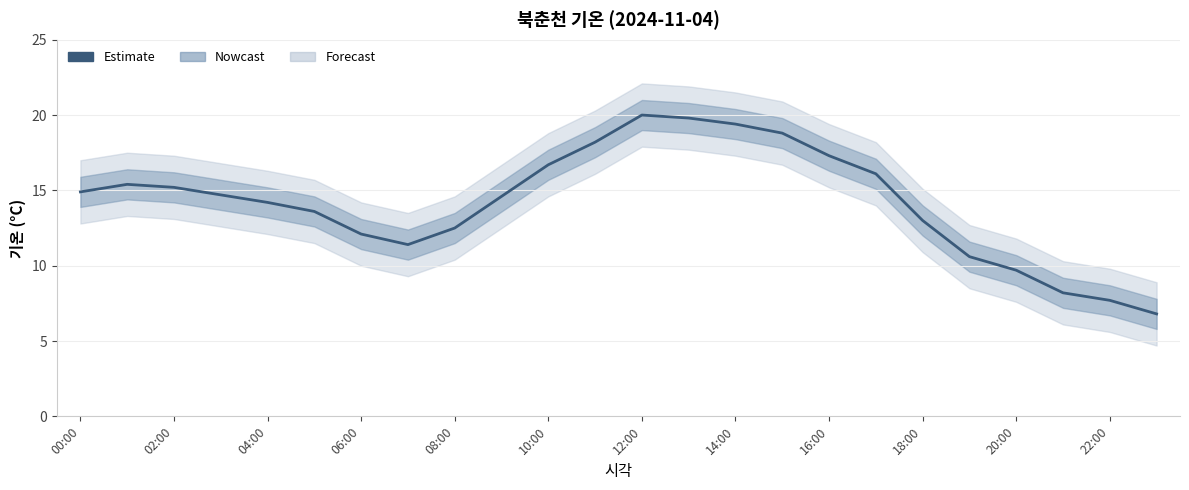

At which category does the chart reach its minimum across all series?

23